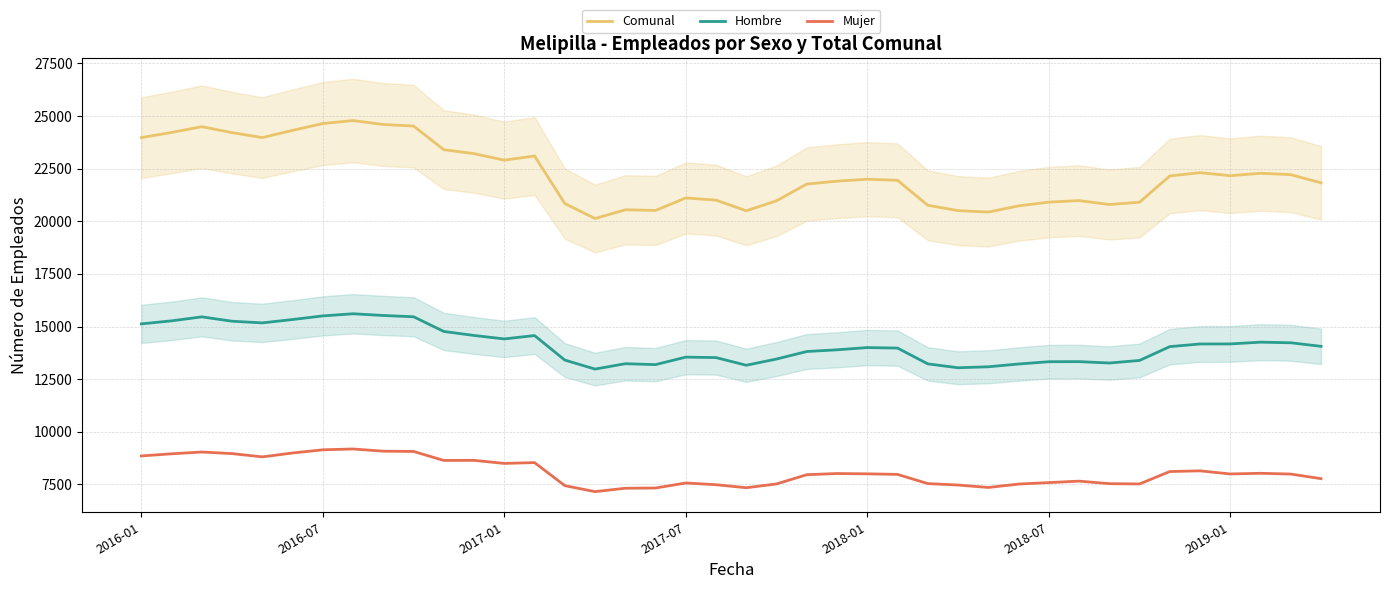

What is the average value of the Comunal series?

22217